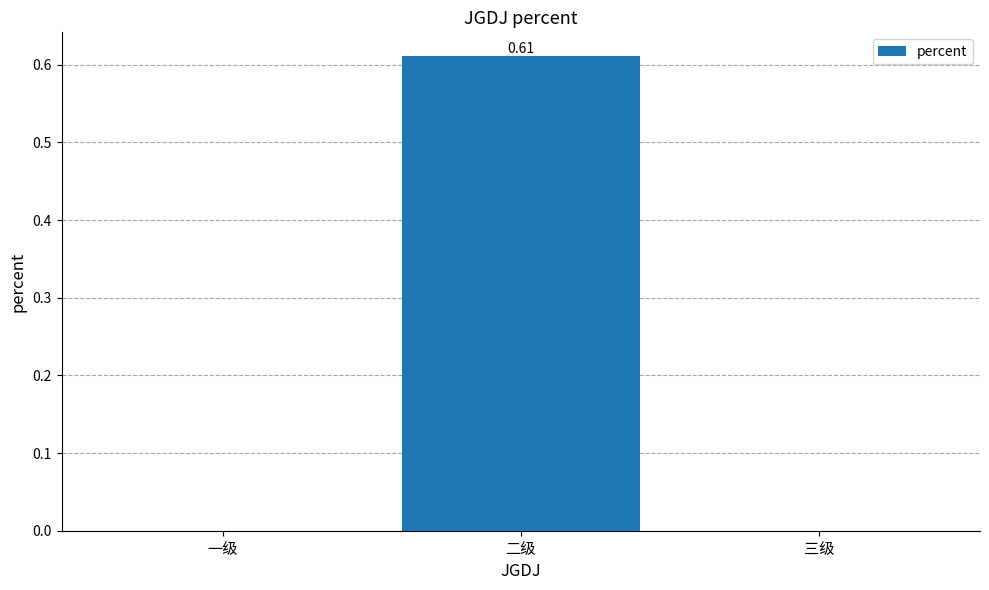

Which category has the highest value across all series?

二级